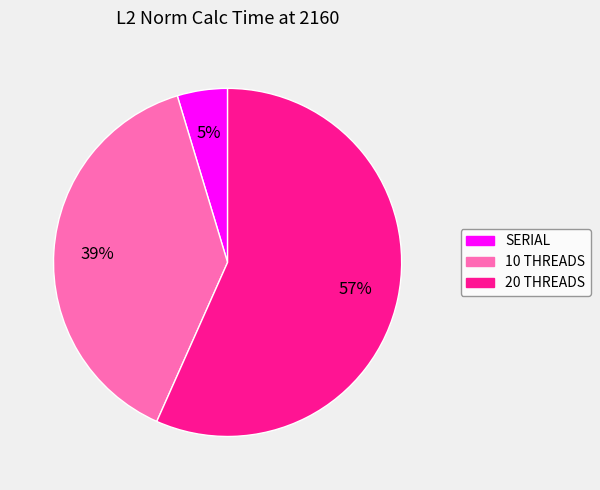

Is there any slice that represents more than half of the pie?

Yes